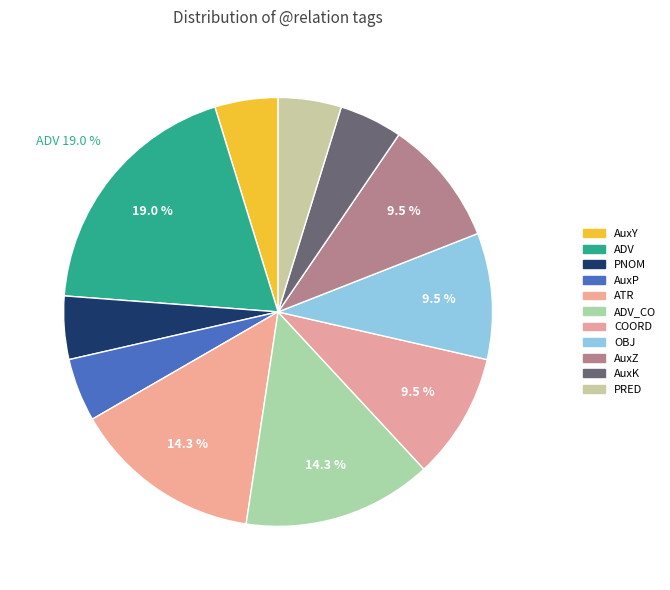

How many slices are in this pie chart?

11